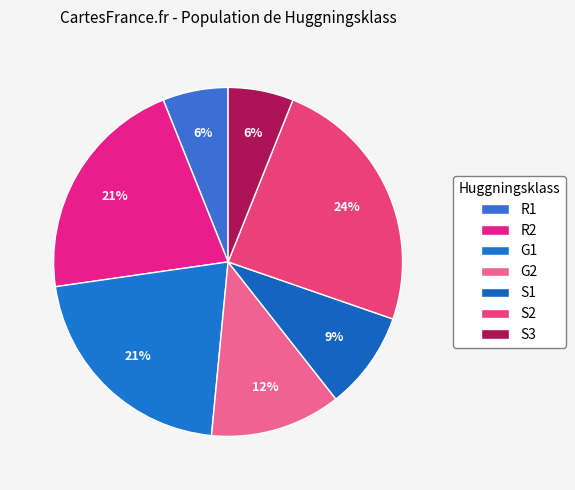

What is the ratio of the value at R1 to the value at G2?

0.5